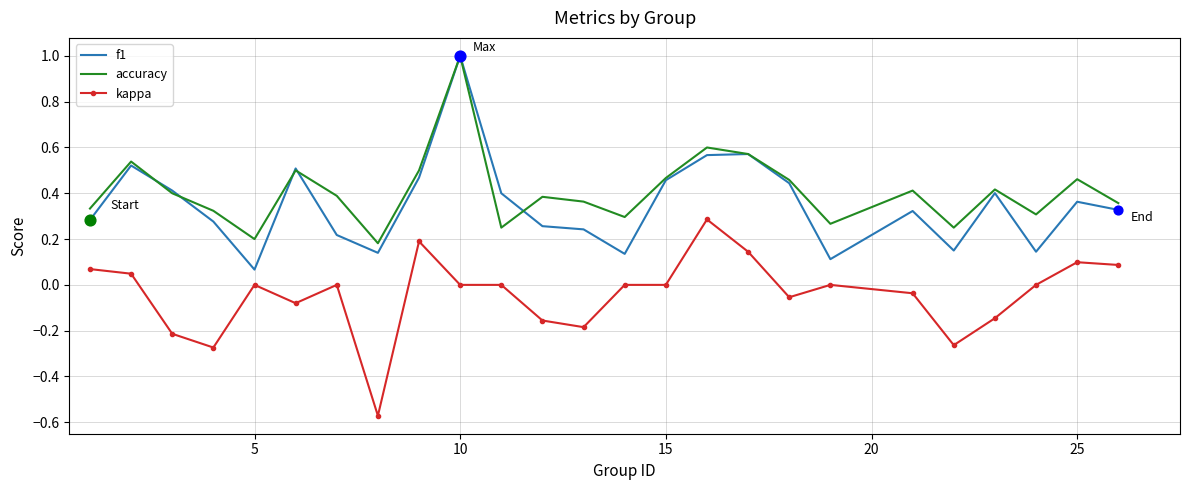

Which series has the largest total across all categories?

accuracy